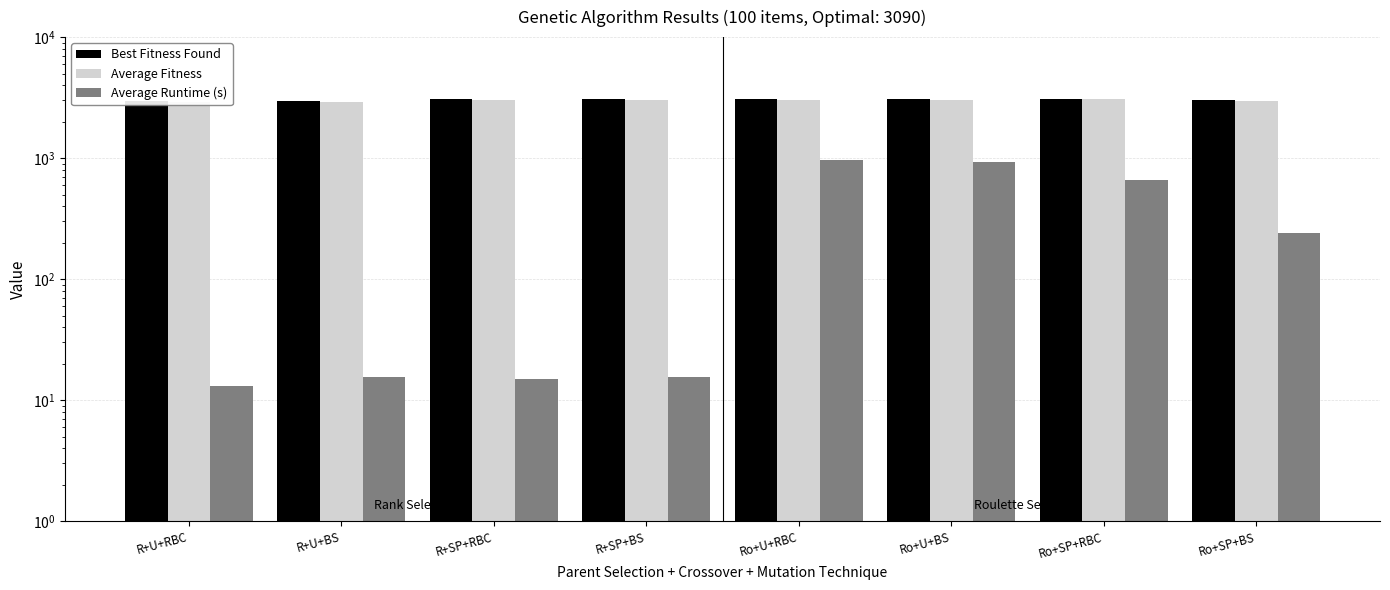

What is the average value of the Best Fitness Found series?

3039.0